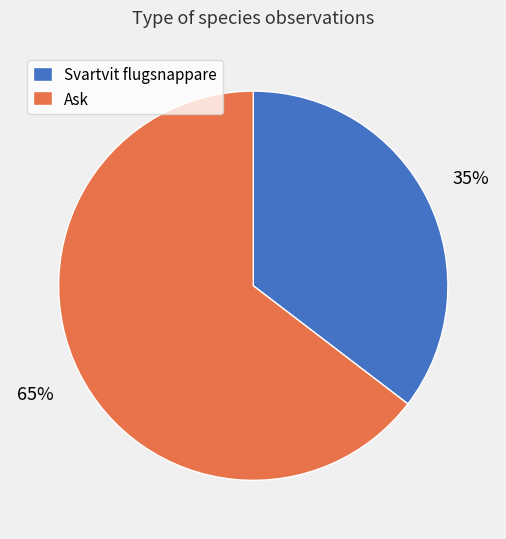

To the nearest percent, what percentage of the pie is Ask?

65%